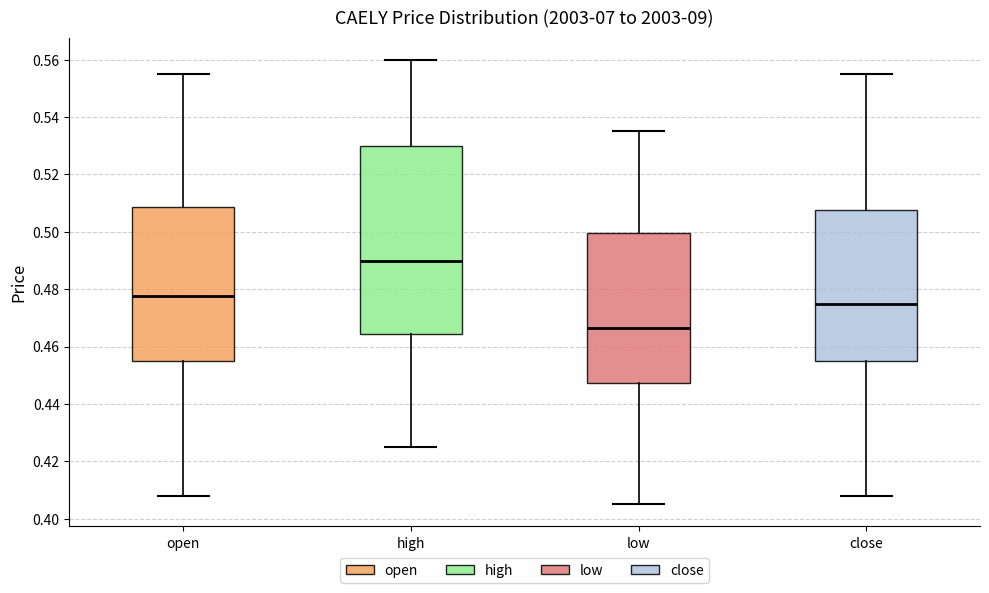

Reading left to right, read every box against the y-axis: the position of its median line, the range the box covers, and the ends of its whiskers. The values are not printed on the chart, so give them approximately, as read against the axis.

open: median 0.478, box 0.456 to 0.508, whiskers 0.408 to 0.556
high: median 0.490, box 0.464 to 0.530, whiskers 0.426 to 0.560
low: median 0.466, box 0.448 to 0.500, whiskers 0.406 to 0.536
close: median 0.476, box 0.456 to 0.508, whiskers 0.408 to 0.556